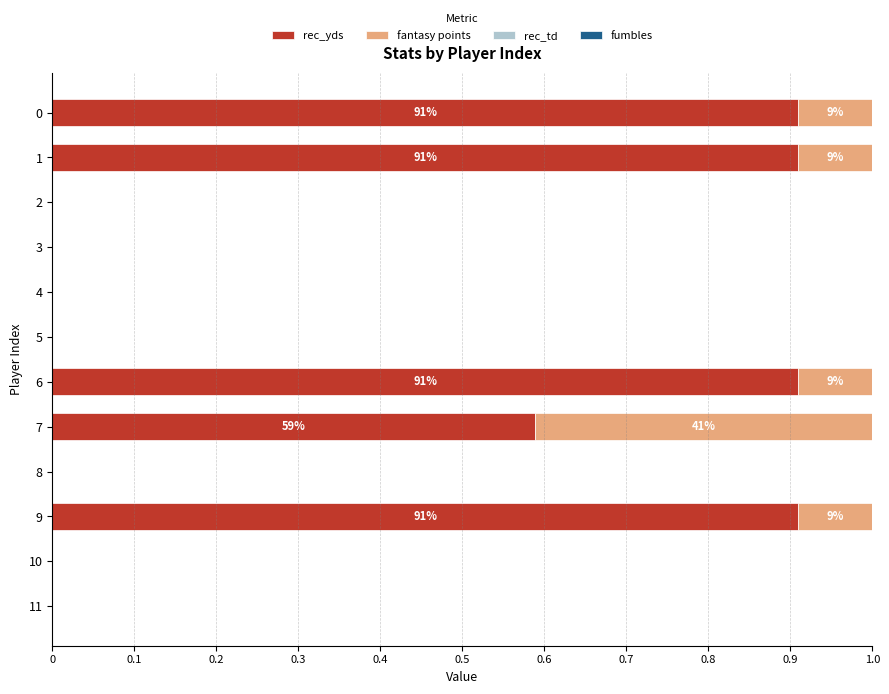

Is it true that rec_yds equals -0.5 at 4?

False